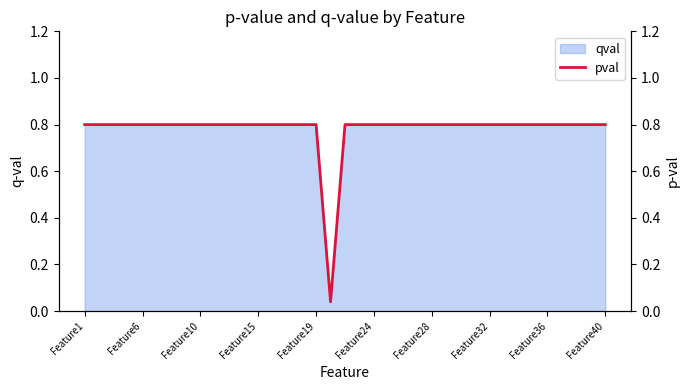

The chart shows a value of 0.8 at Feature28. True or false?

True